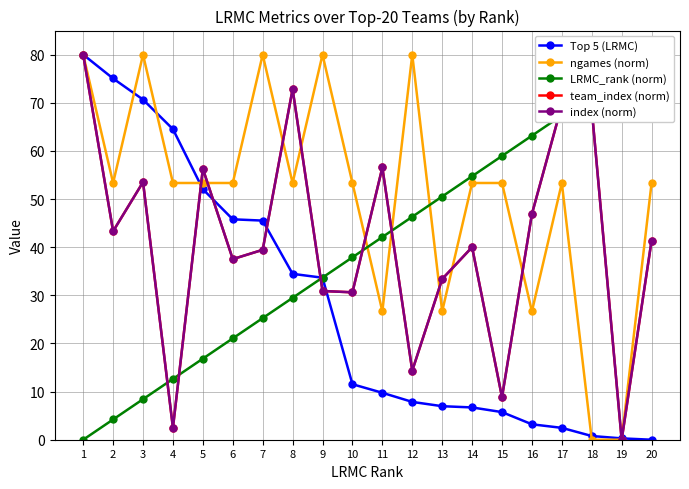

Read the Top 5 (LRMC) value at 14.

6.7